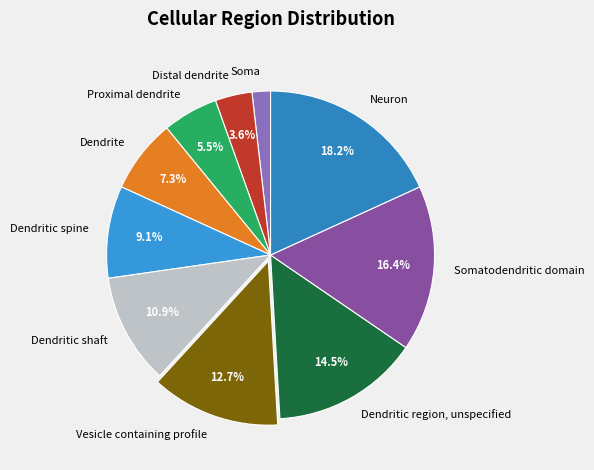

Do Dendritic spine and Vesicle containing profile together represent more than half of the pie?

No